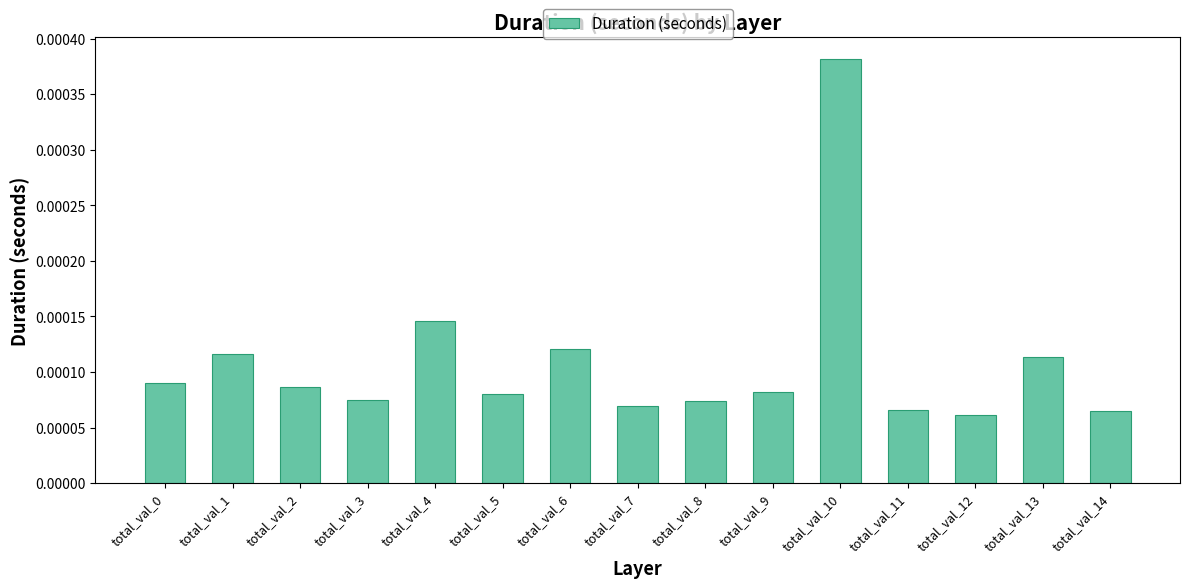

Count the values in the range 0 to 1.

15